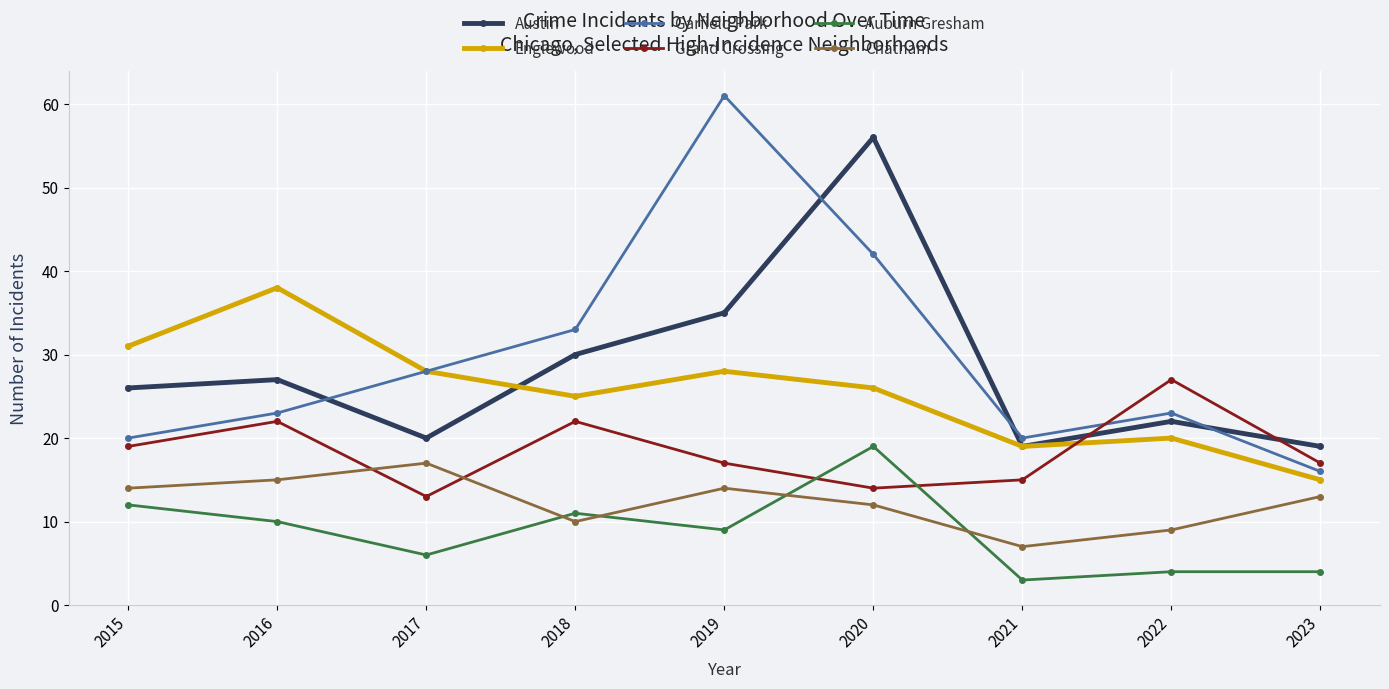

How many values in the Chatham series are below 13?

4